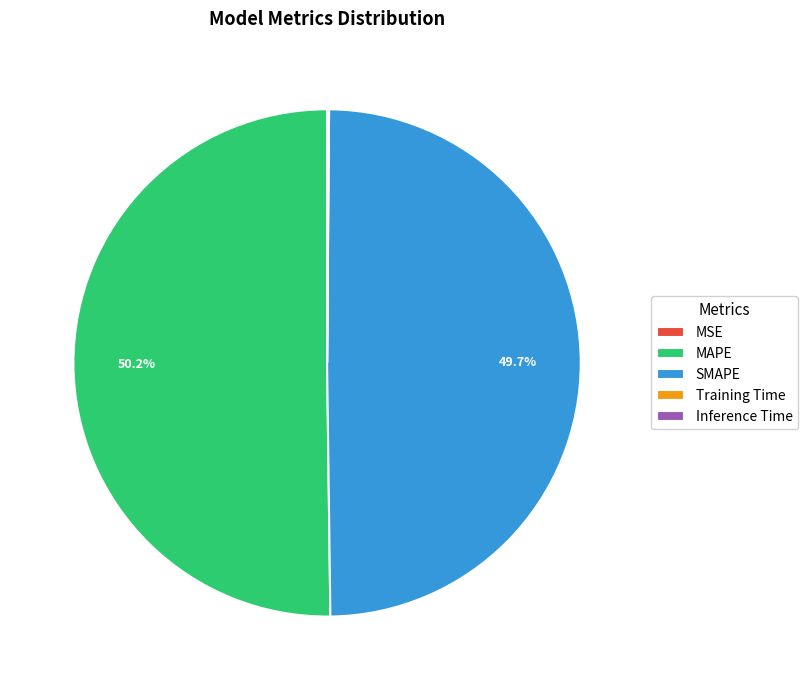

To the nearest percent, what is the difference between the largest and smallest slice percentages?

50%